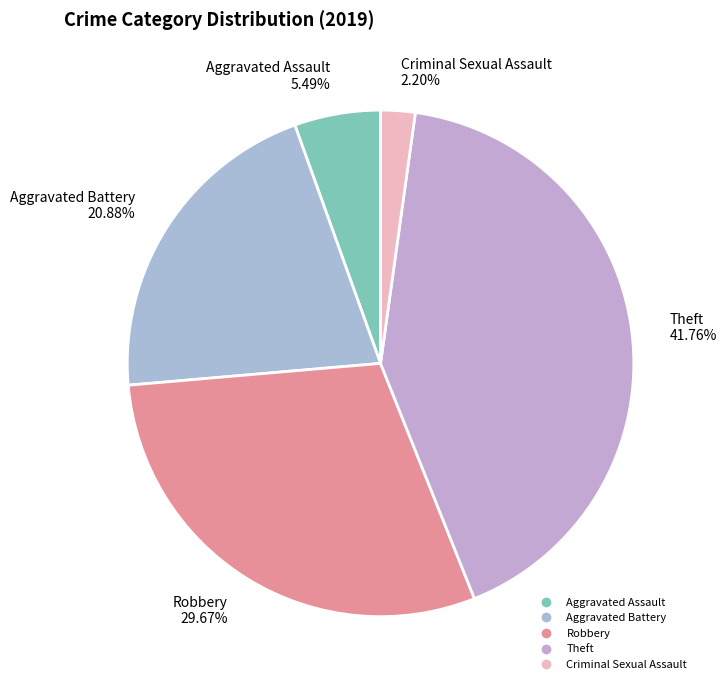

Which slice is the largest?

Theft